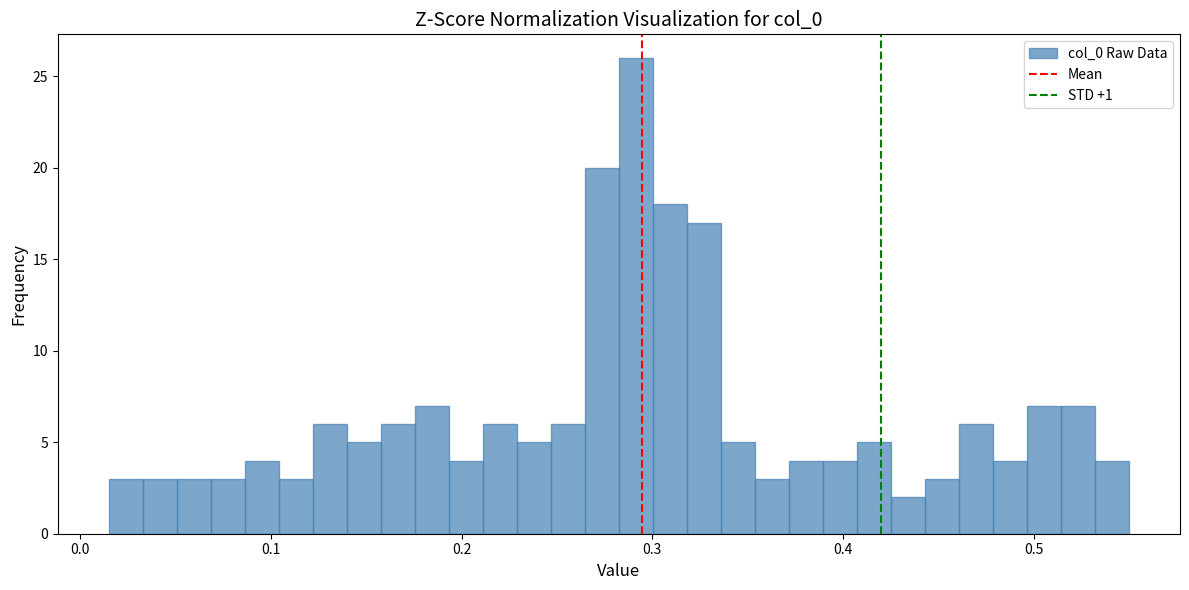

Around what value on the x-axis is the tallest bar? Give the approximate position of its centre, as read against the axis.

0.29